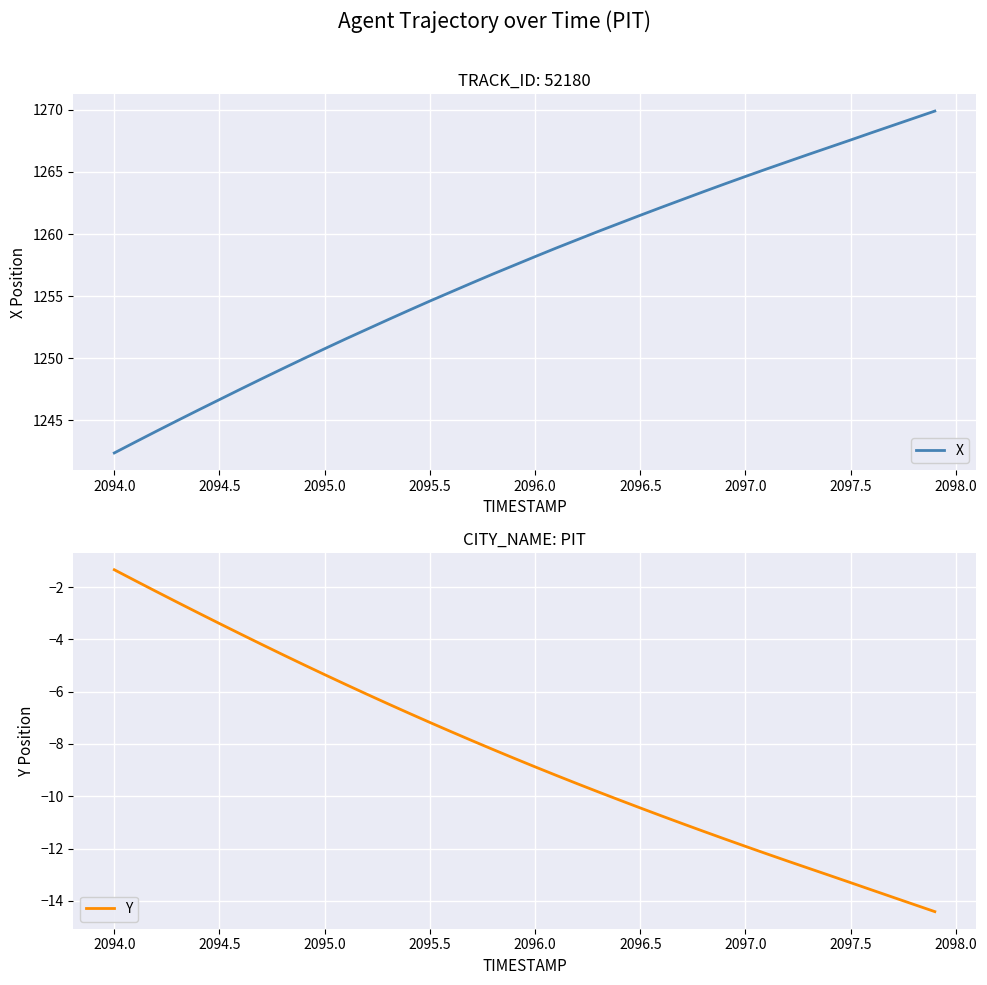

At which label does X reach its minimum?

2094.0